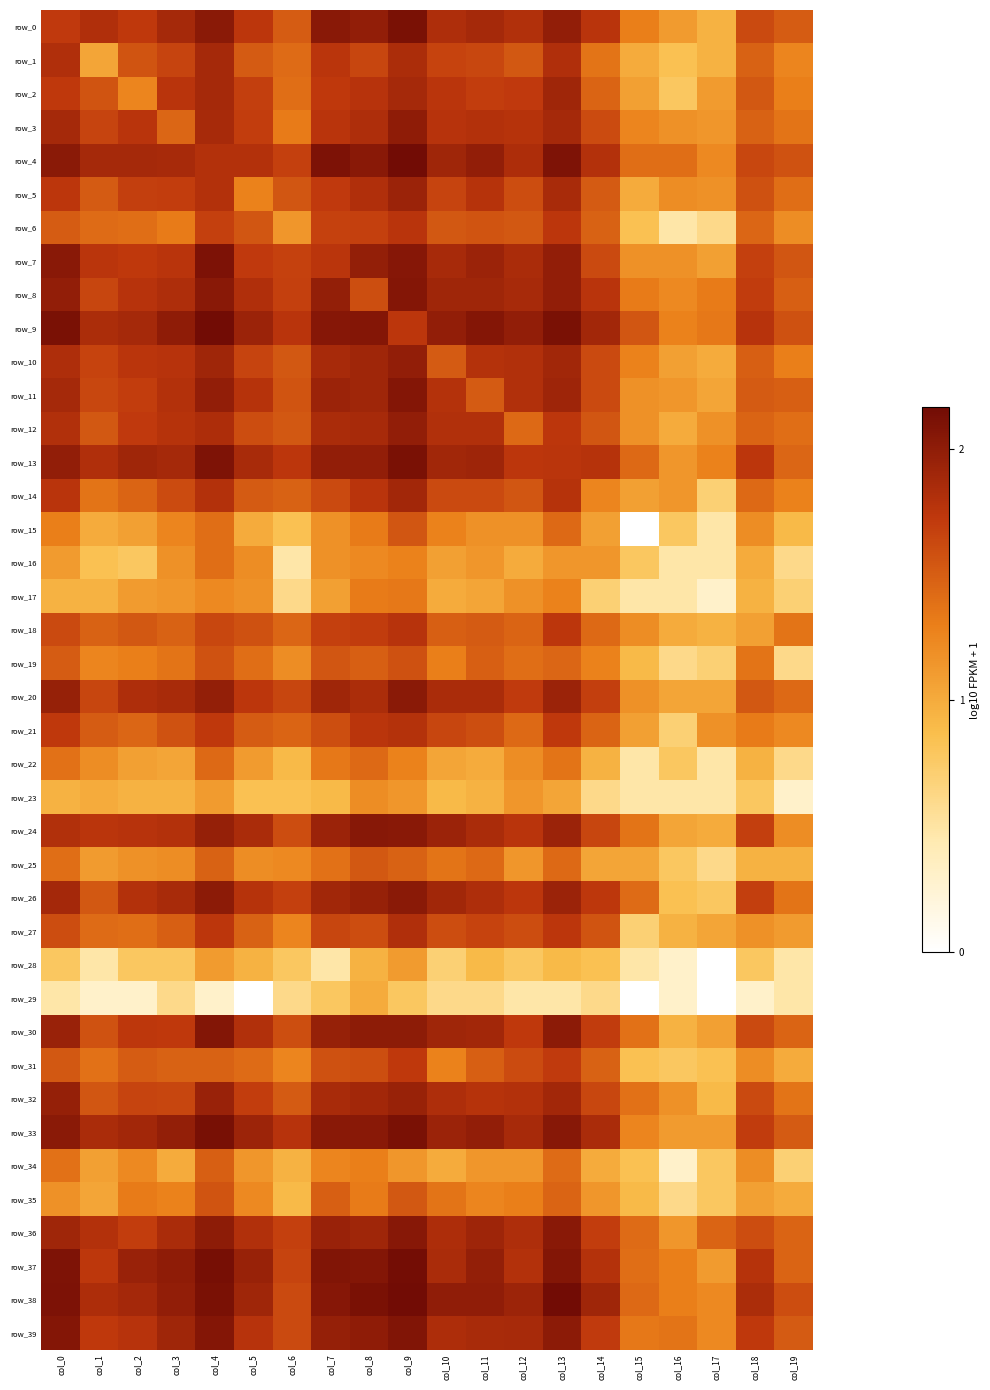

Is it true that row_23 equals 1.2 at col_7?

False